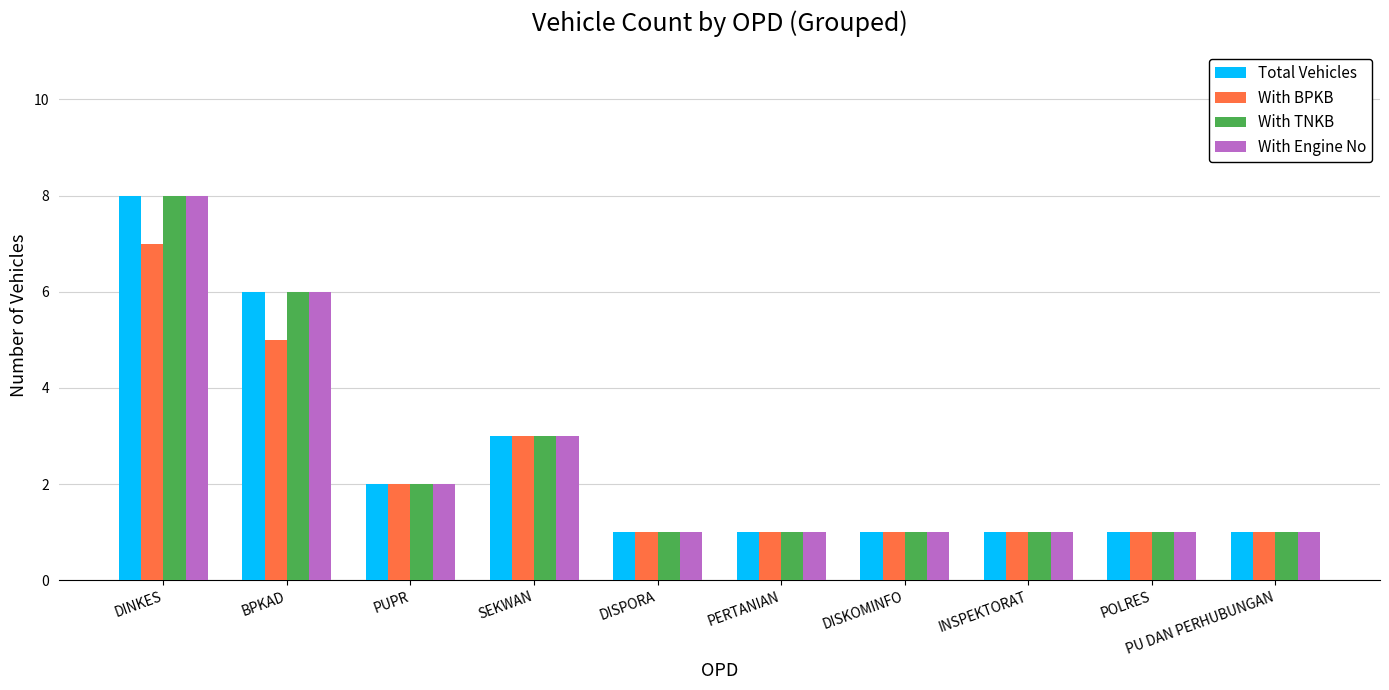

The value of With Engine No at SEKWAN is 3. True or false?

True